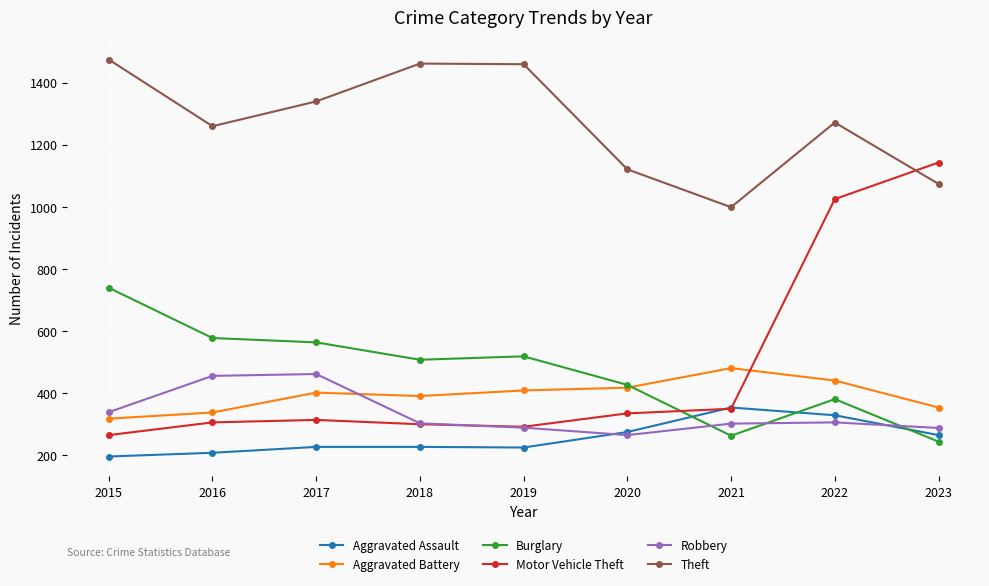

Is the value of Burglary at 2019 greater than the value of Theft at 2022?

No